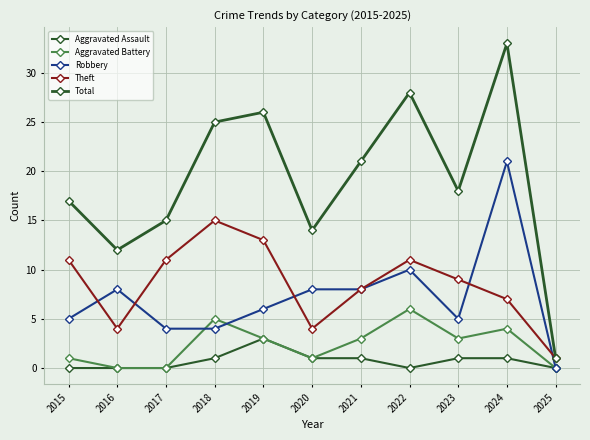

Where is Aggravated Battery nearest to the value 3?

2019